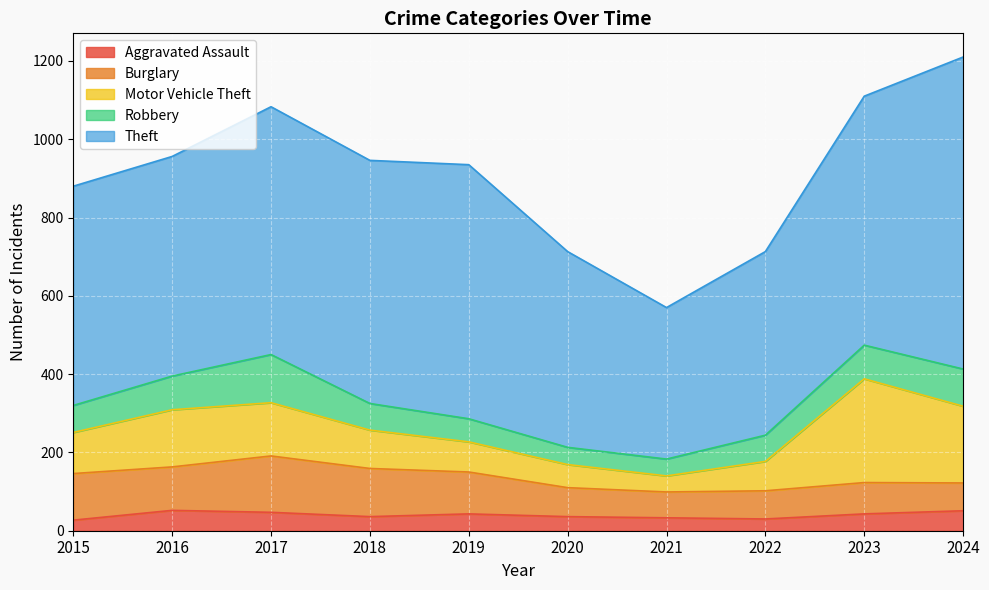

What is the total value across all series at 2021?

570